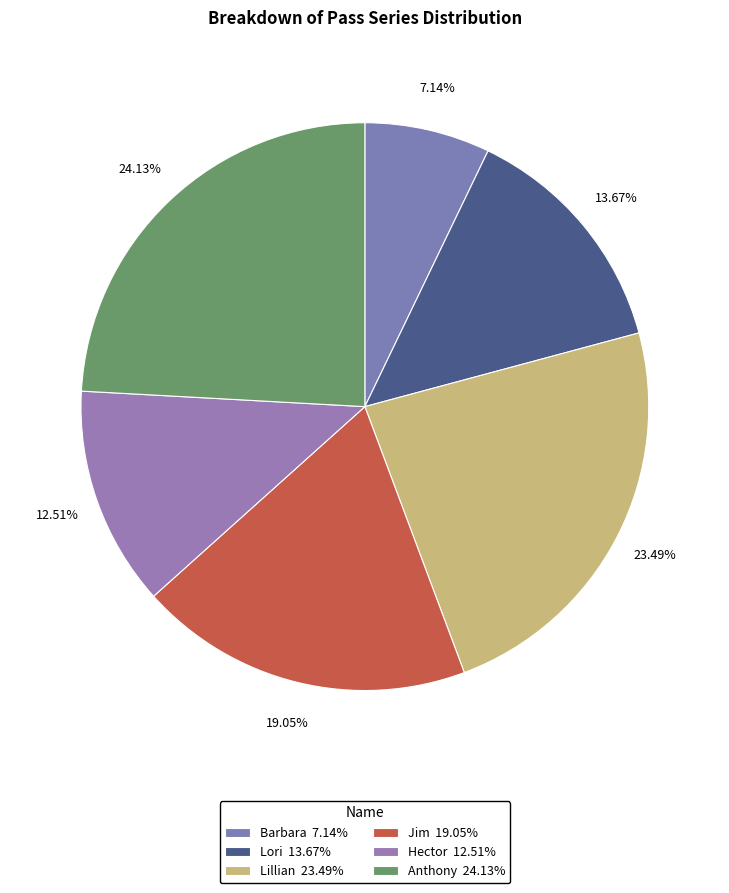

To the nearest percent, what is the difference between the largest and smallest slice percentages?

17%